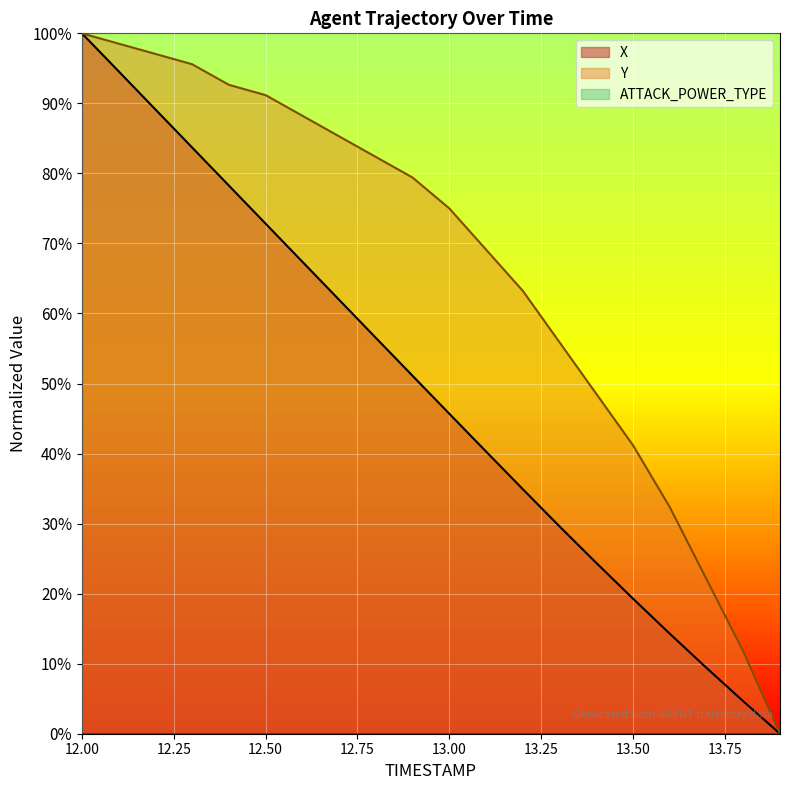

True or false: Y and X cross at least once.

False